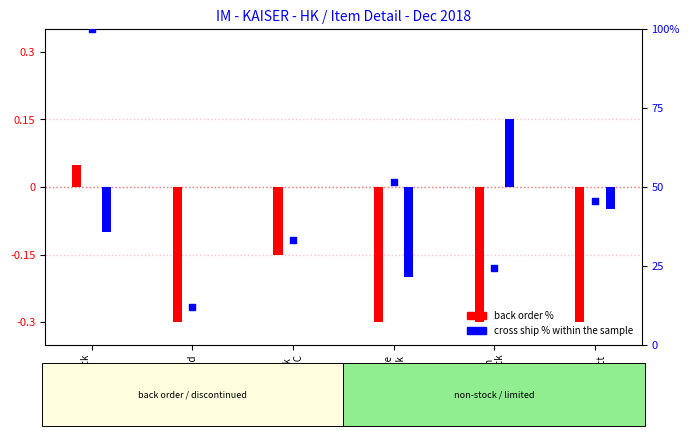

Which series has the largest total across all categories?

percentile rank within the sample